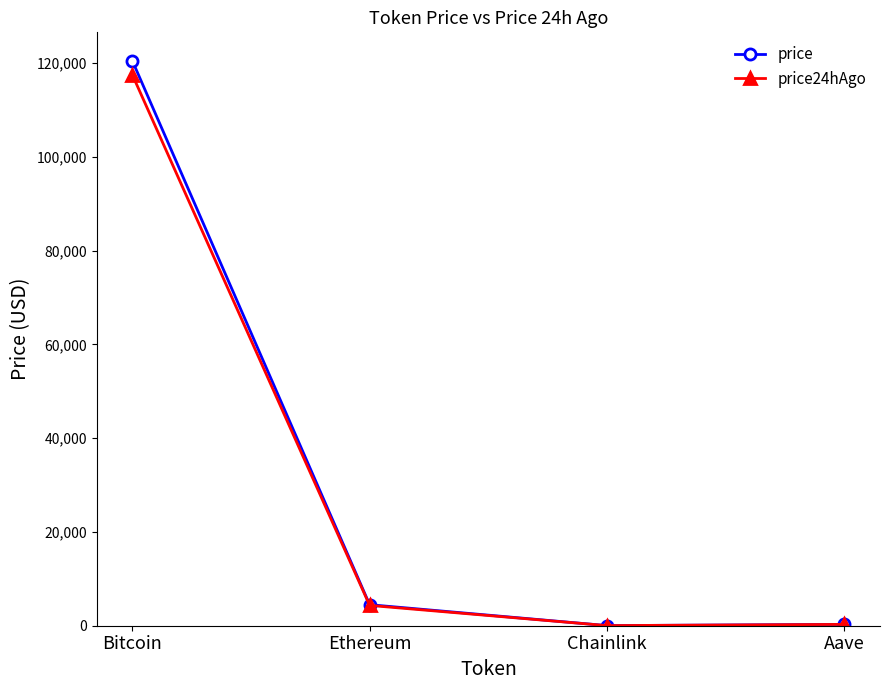

The price series shows 4488.0 at Ethereum. True or false?

True